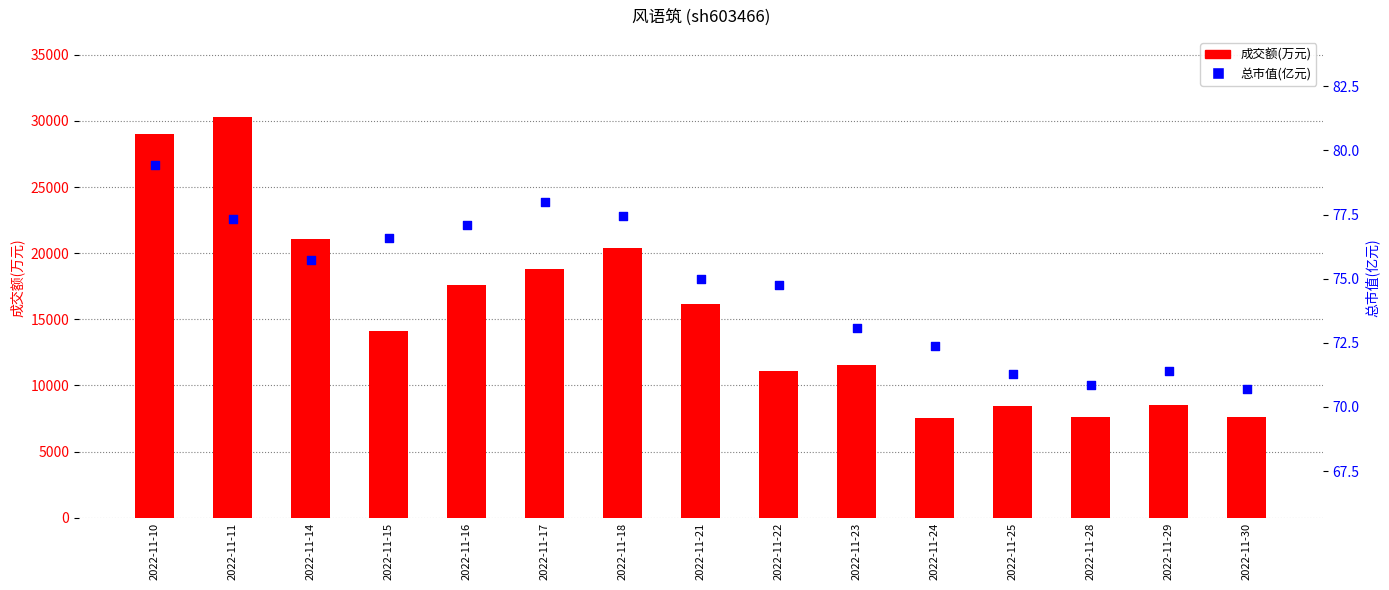

Which series contains the highest Y value?

成交额(万元)